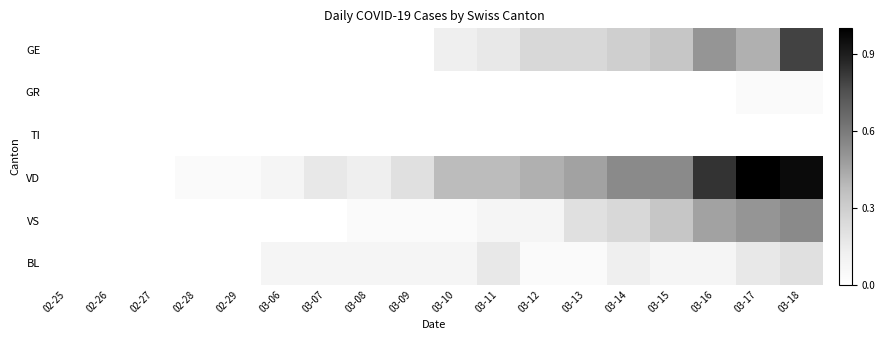

Rank the series at 03-11 from lowest to highest value.

GR, TI, VS, GE, BL, VD